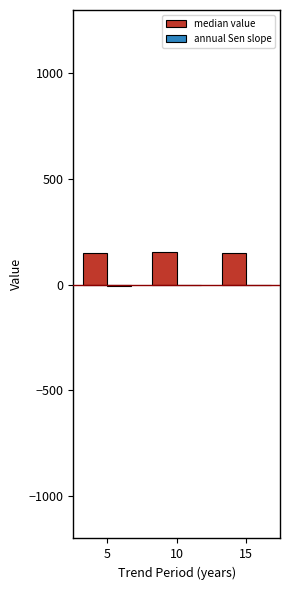

What is the sum of all median value values?

453.0